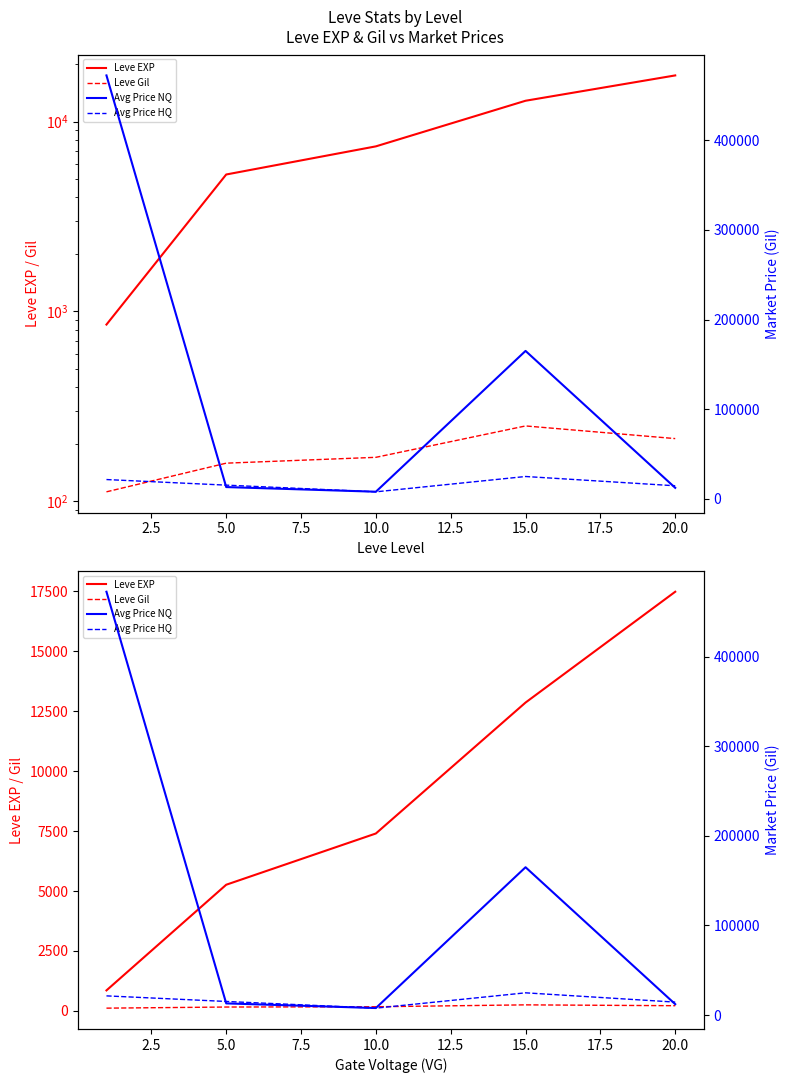

Which has a higher value, 0.0 or 10.0?

10.0